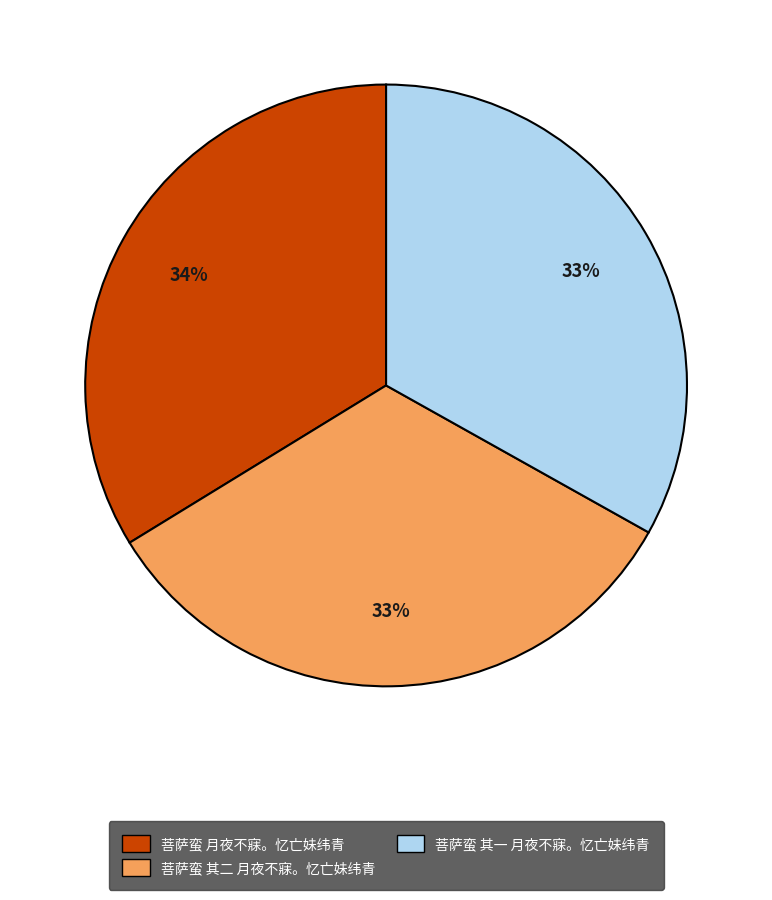

Do 菩萨蛮 月夜不寐。忆亡妹纬青 and 菩萨蛮 其一 月夜不寐。忆亡妹纬青 together represent more than half of the pie?

Yes